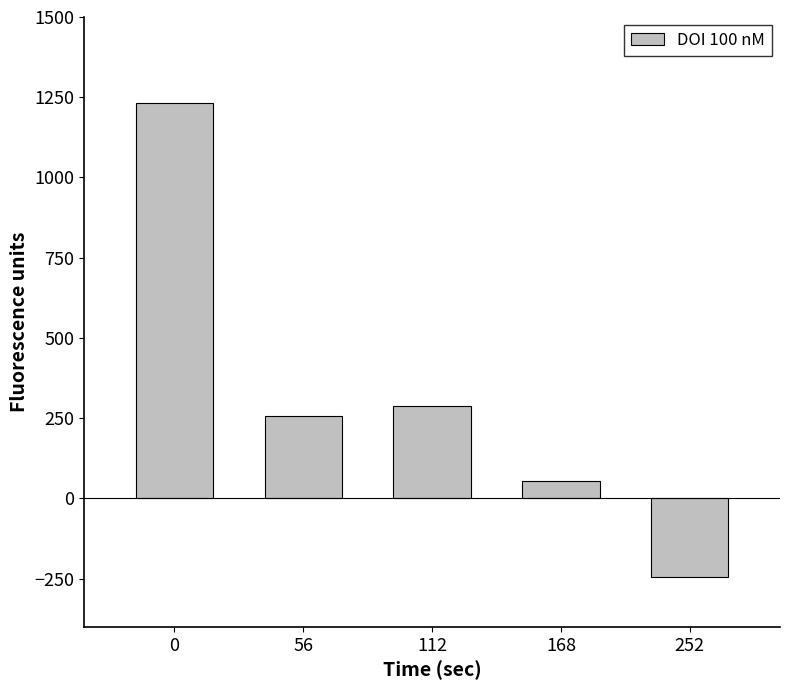

What is the average value?

317.4